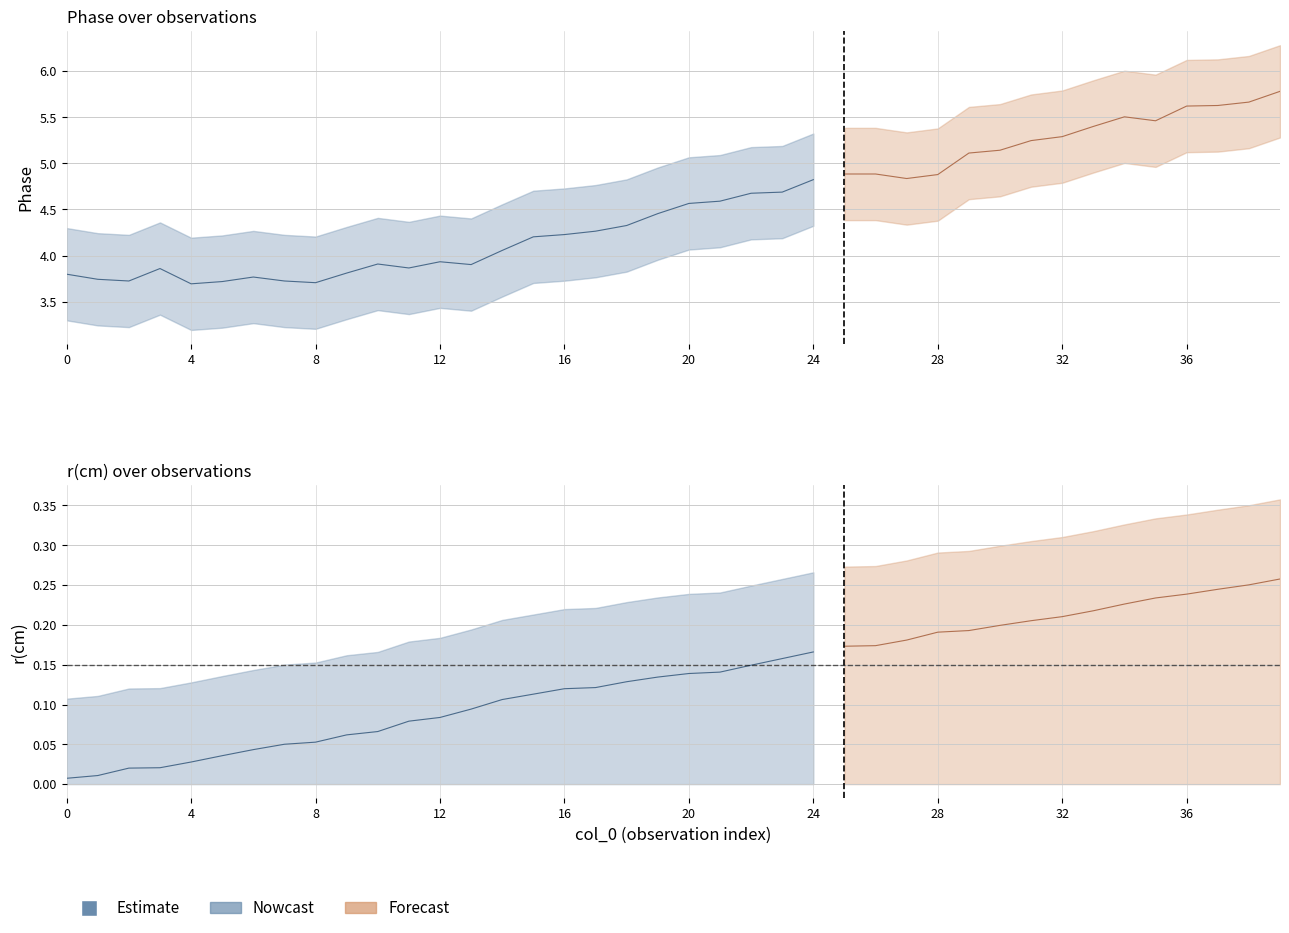

Reading left to right, list all the values displayed in this chart.

Phase: 3.8	3.7	3.7	3.9	3.7	3.7	3.8	3.7	3.7	3.8	3.9	3.9	3.9	3.9	4.1	4.2	4.2	4.3	4.3	4.5	4.6	4.6	4.7	4.7	4.8	4.9	4.9	4.8	4.9	5.1	5.1	5.2	5.3	5.4	5.5	5.5	5.6	5.6	5.7	5.8
Phase_upper: 4.3	4.2	4.2	4.4	4.2	4.2	4.3	4.2	4.2	4.3	4.4	4.4	4.4	4.4	4.6	4.7	4.7	4.8	4.8	5.0	5.1	5.1	5.2	5.2	5.3	5.4	5.4	5.3	5.4	5.6	5.6	5.7	5.8	5.9	6.0	6.0	6.1	6.1	6.2	6.3
Phase_lower: 3.3	3.2	3.2	3.4	3.2	3.2	3.3	3.2	3.2	3.3	3.4	3.4	3.4	3.4	3.6	3.7	3.7	3.8	3.8	4.0	4.1	4.1	4.2	4.2	4.3	4.4	4.4	4.3	4.4	4.6	4.6	4.7	4.8	4.9	5.0	5.0	5.1	5.1	5.2	5.3
r(cm): 0.0	0.0	0.0	0.0	0.0	0.0	0.0	0.1	0.1	0.1	0.1	0.1	0.1	0.1	0.1	0.1	0.1	0.1	0.1	0.1	0.1	0.1	0.1	0.2	0.2	0.2	0.2	0.2	0.2	0.2	0.2	0.2	0.2	0.2	0.2	0.2	0.2	0.2	0.3	0.3
r_upper: 0.1	0.1	0.1	0.1	0.1	0.1	0.1	0.2	0.2	0.2	0.2	0.2	0.2	0.2	0.2	0.2	0.2	0.2	0.2	0.2	0.2	0.2	0.2	0.3	0.3	0.3	0.3	0.3	0.3	0.3	0.3	0.3	0.3	0.3	0.3	0.3	0.3	0.3	0.4	0.4
r_lower: 0.0	0.0	0.0	0.0	0.0	0.0	0.0	0.0	0.0	0.0	0.0	0.0	0.0	0.0	0.0	0.0	0.0	0.0	0.0	0.0	0.0	0.0	0.0	0.0	0.0	0.0	0.0	0.0	0.0	0.0	0.0	0.0	0.0	0.0	0.0	0.0	0.0	0.0	0.0	0.0